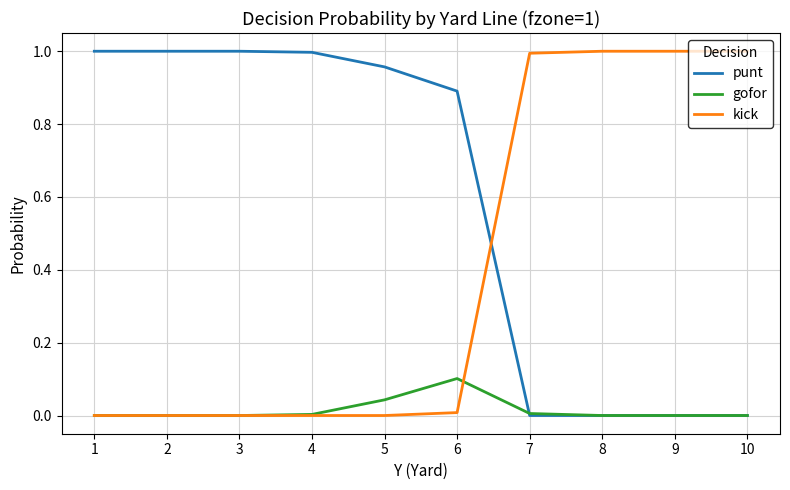

How many lines are shown in the chart?

3